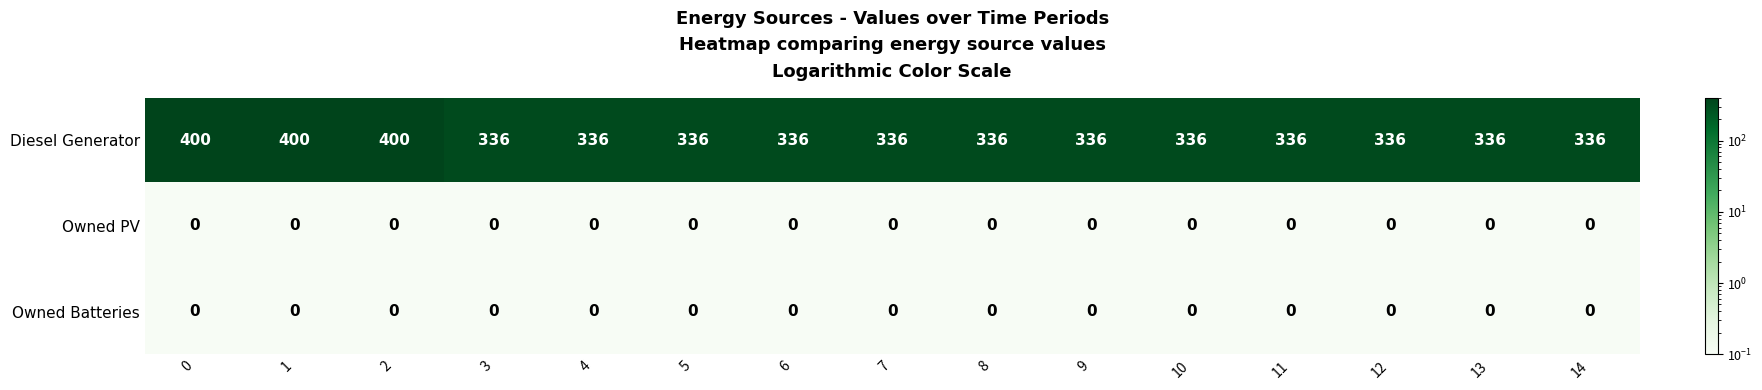

Which series has the widest spread of values?

Diesel Generator